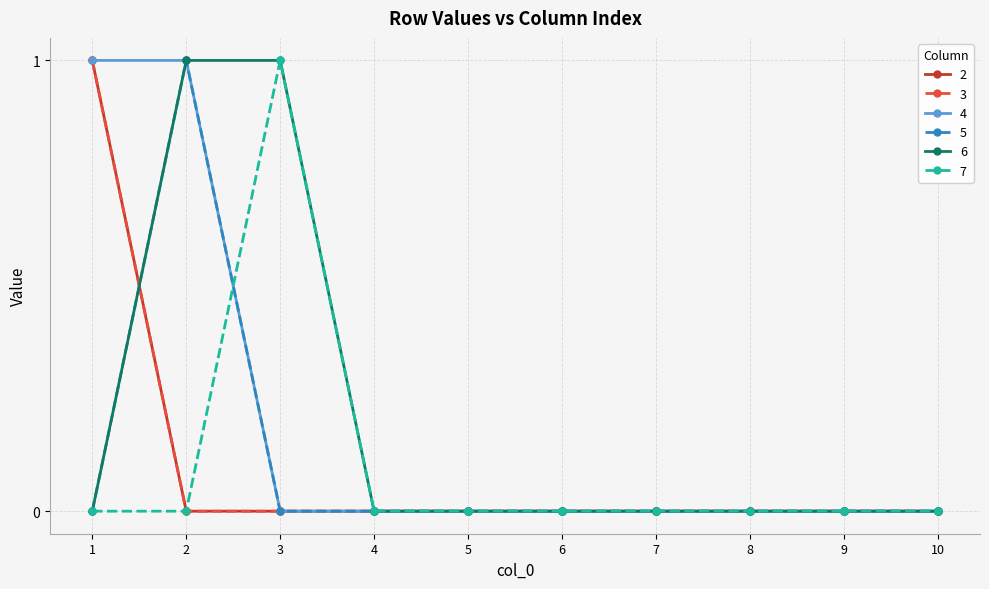

Does the chart have visible grid lines?

Yes